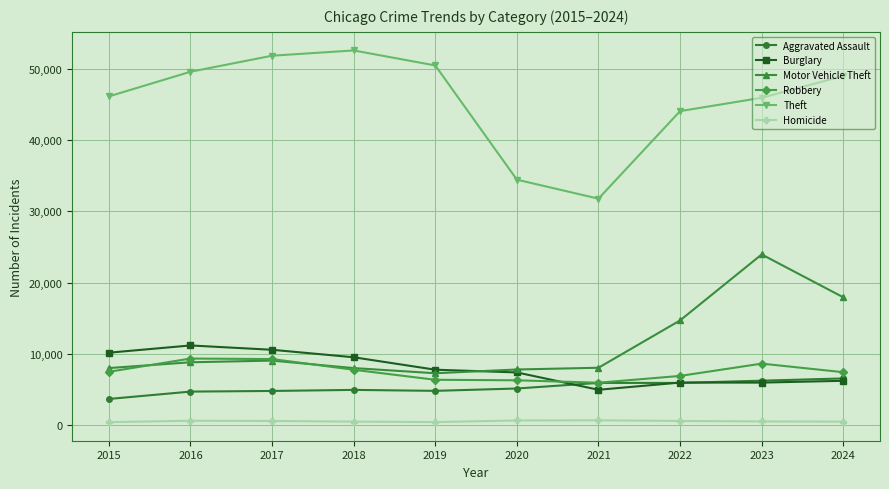

The value of Motor Vehicle Theft at 2021 is 8043. True or false?

True